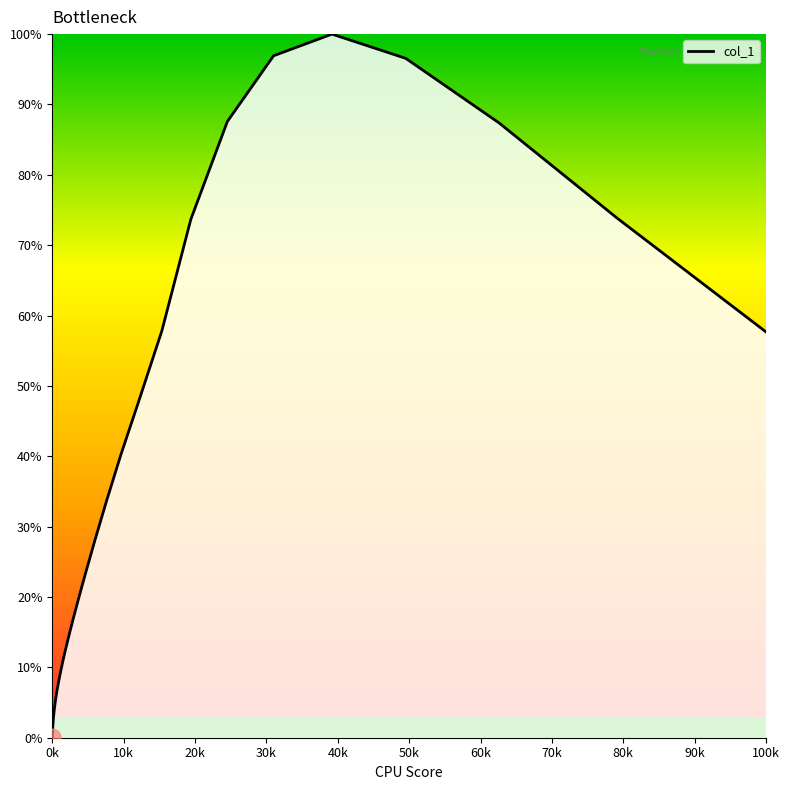

What is the greatest value displayed?

100.0